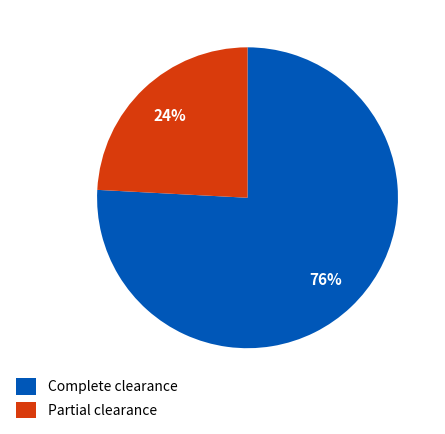

To the nearest percent, what percentage of the pie is Partial clearance?

24%